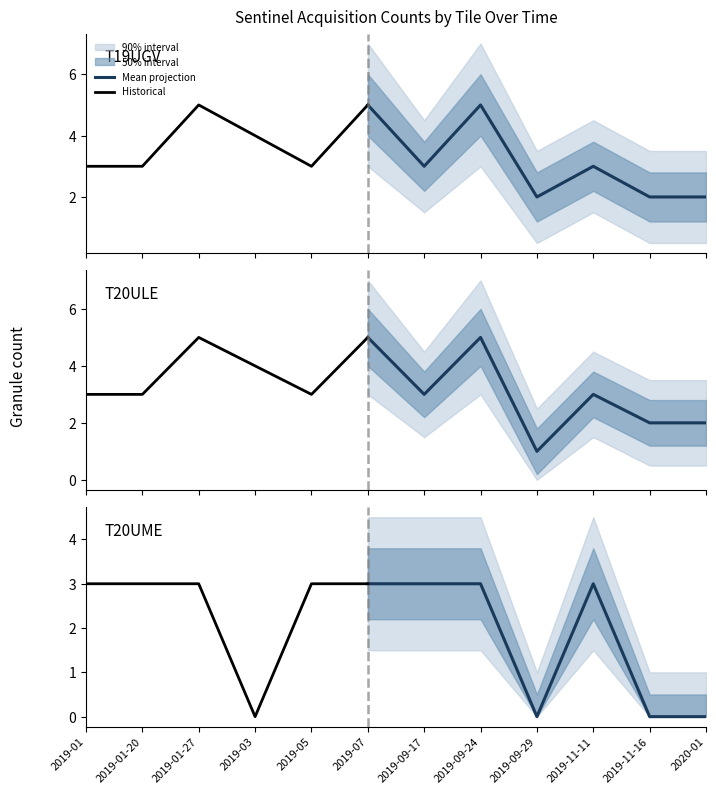

Reading right to left, what are all the values shown in this chart?

T19UGV: 2020-01=2	2019-11-16=2	2019-11-11=3	2019-09-29=2	2019-09-24=5	2019-09-17=3	2019-07=5	2019-05=3	2019-03=4	2019-01-27=5	2019-01-20=3	2019-01=3
T20ULE: 2020-01=2	2019-11-16=2	2019-11-11=3	2019-09-29=1	2019-09-24=5	2019-09-17=3	2019-07=5	2019-05=3	2019-03=4	2019-01-27=5	2019-01-20=3	2019-01=3
T20UME: 2020-01=0	2019-11-16=0	2019-11-11=3	2019-09-29=0	2019-09-24=3	2019-09-17=3	2019-07=3	2019-05=3	2019-03=0	2019-01-27=3	2019-01-20=3	2019-01=3